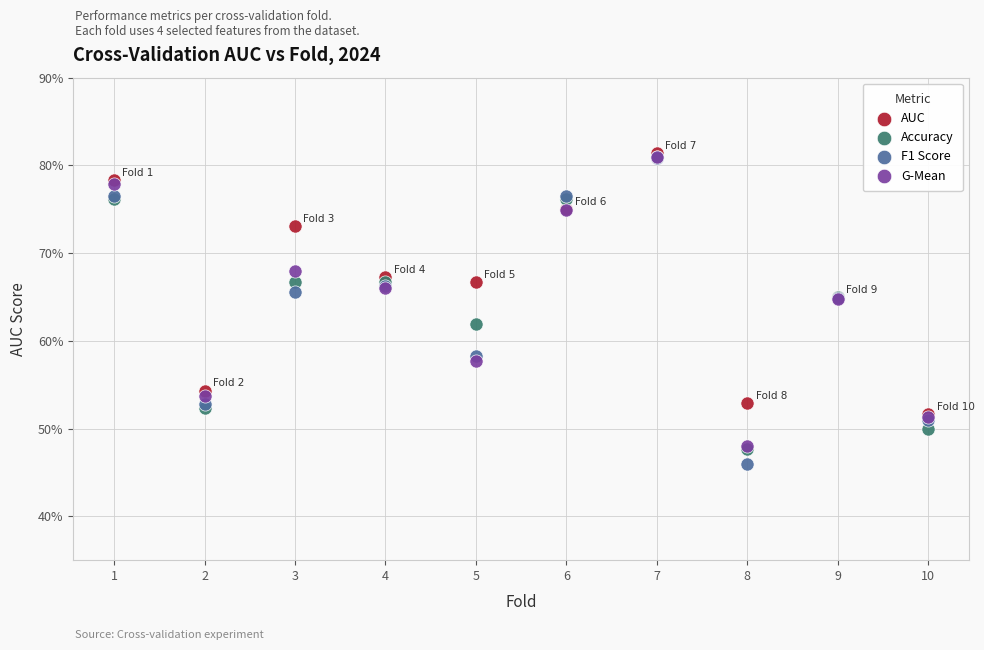

Which series has the widest spread of Y values?

F1 Score